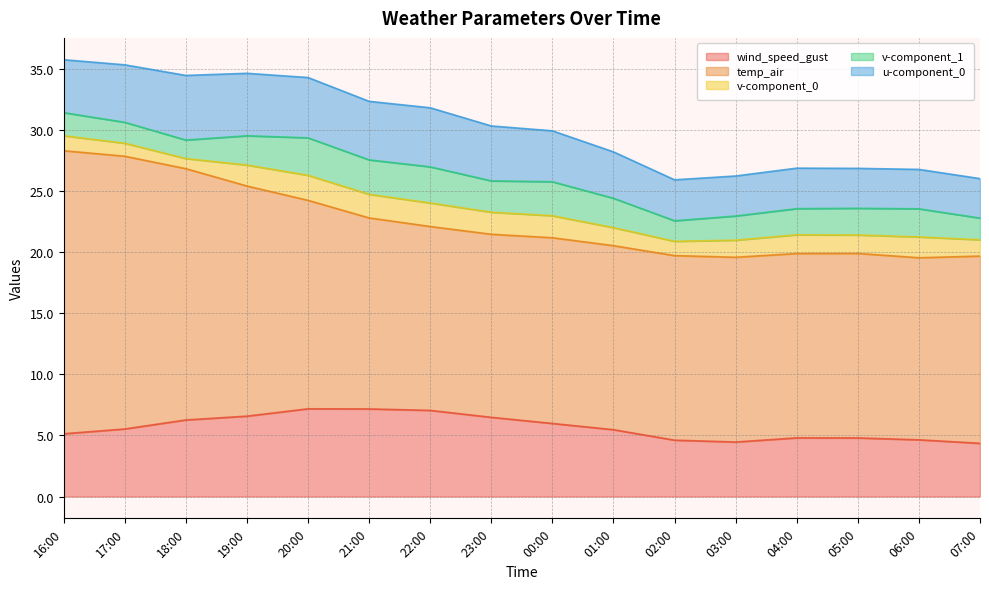

What is the difference between the highest and lowest values at 22:00?

13.1